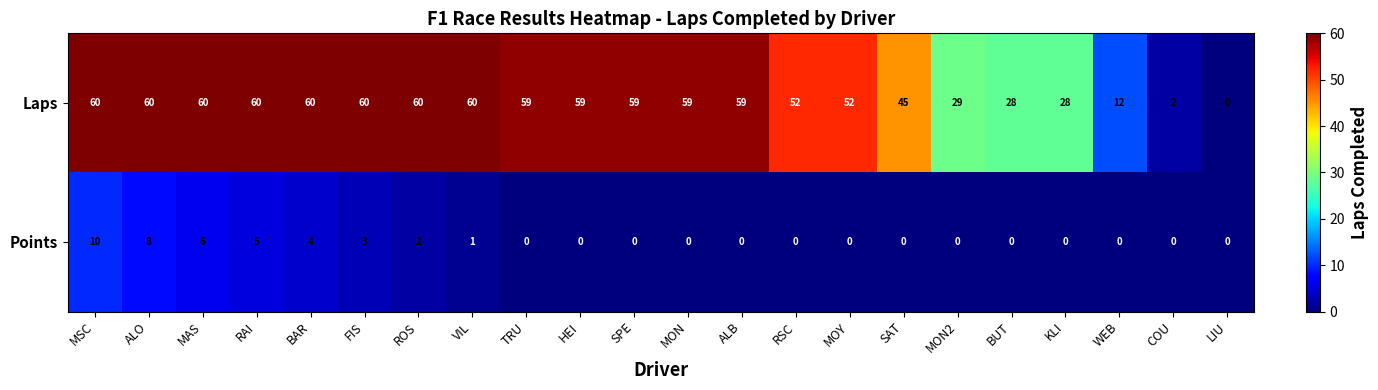

What is the difference between the highest and lowest values at BAR?

56